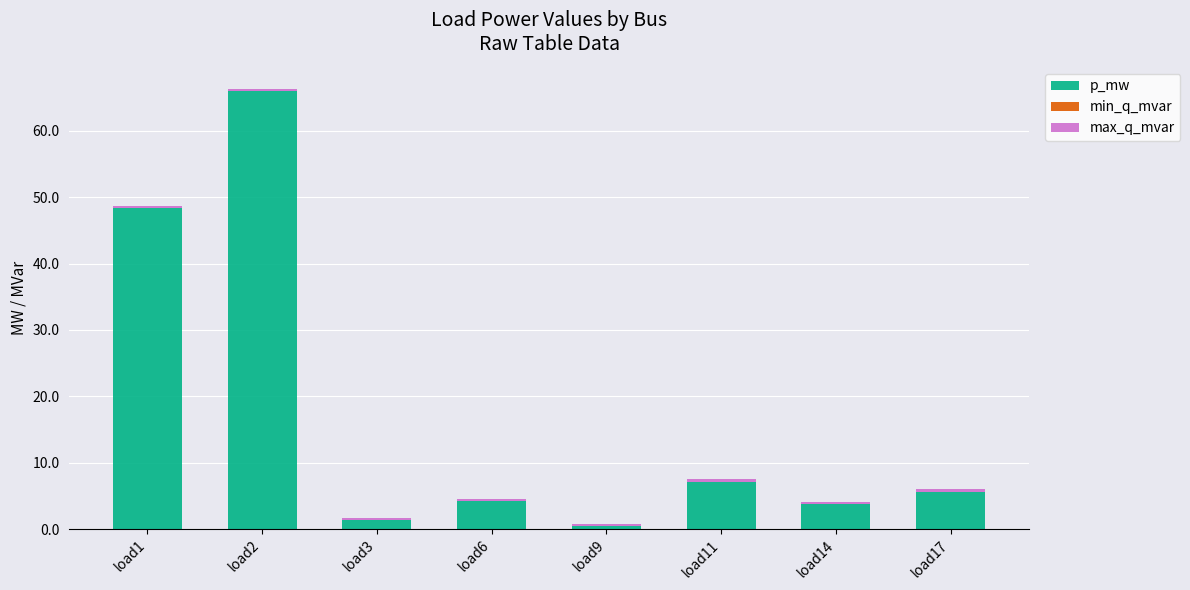

At which category is the sum across all series the highest?

load2